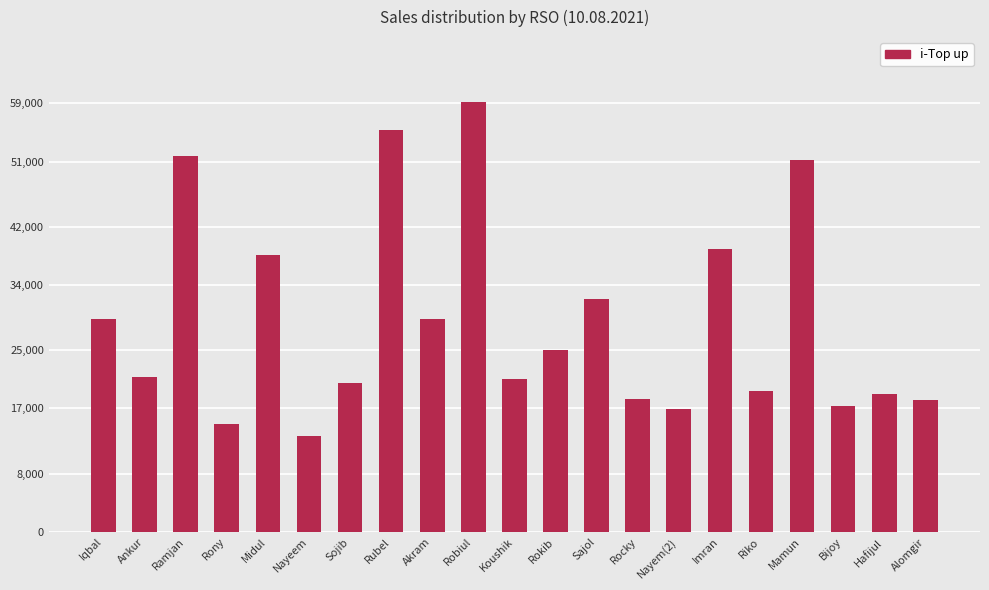

What is the sum of the values at Alomgir and Nayem(2)?

35040